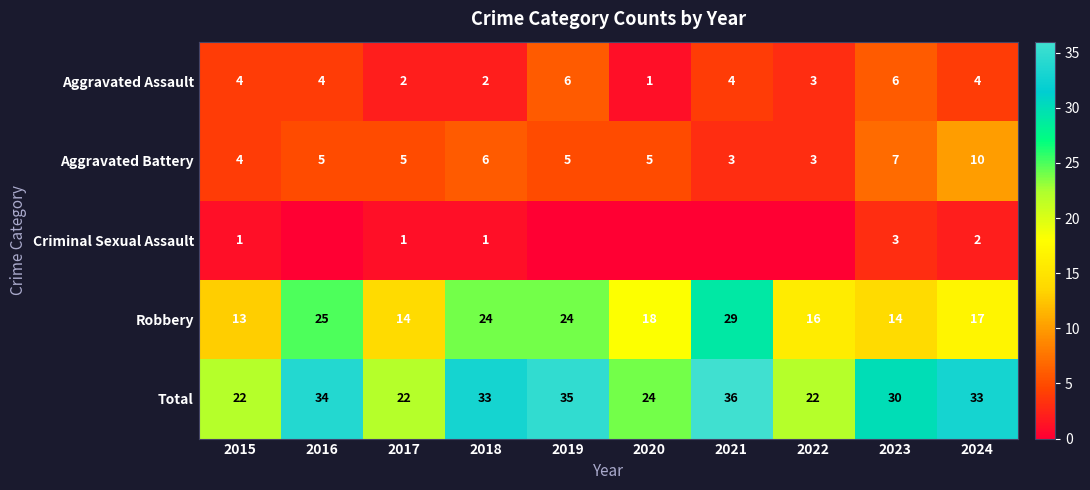

What value does the Aggravated Assault series have at 2022?

3